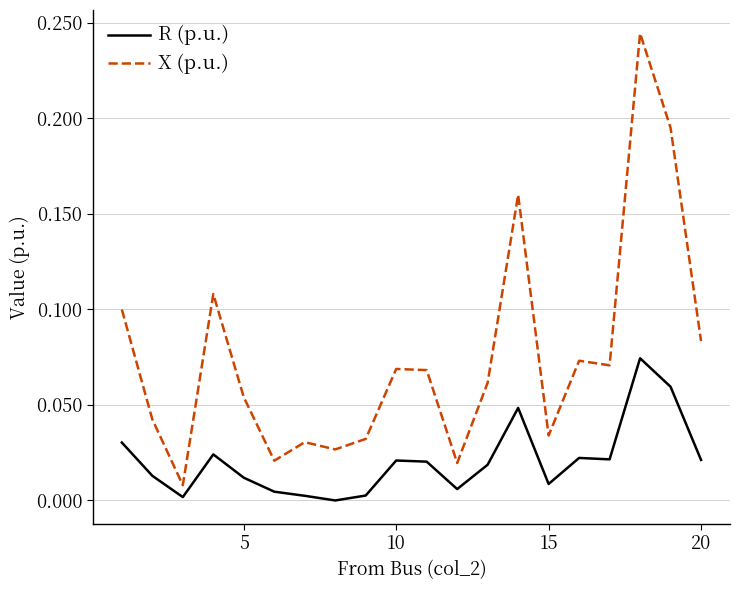

List the series in order of their peak value, highest first.

X (p.u.), R (p.u.)